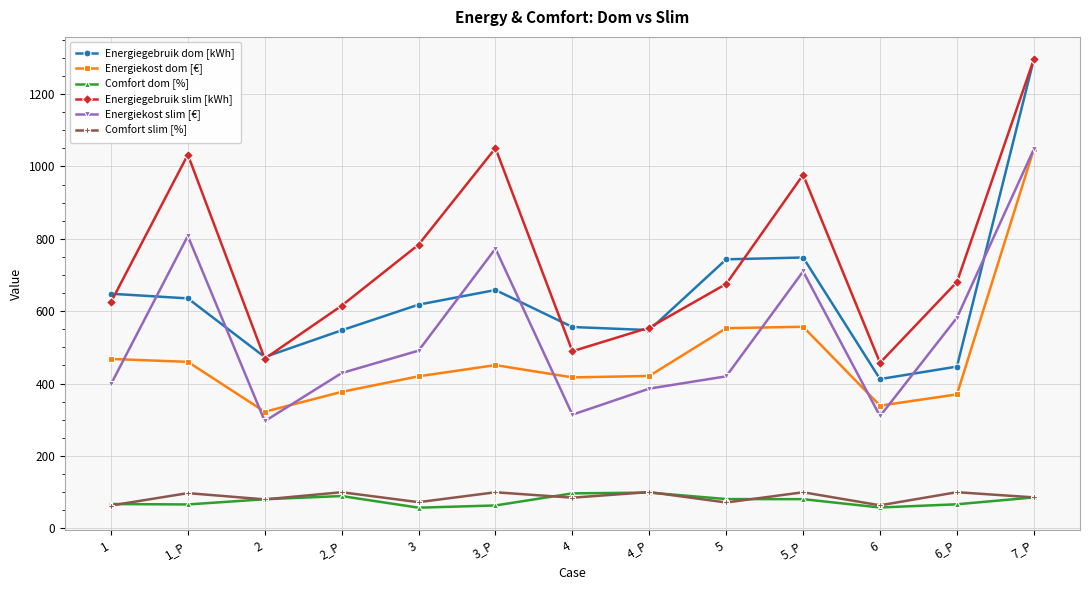

Where do Energiegebruik dom [kWh] and Energiegebruik slim [kWh] first cross each other?

1 and 1_P